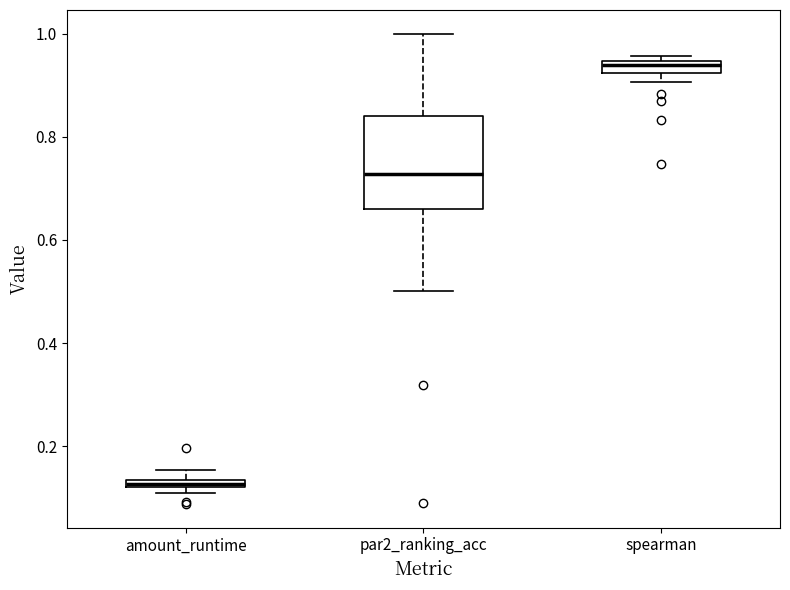

Where is the lower edge of the box for spearman on the y-axis? The values are not printed on the chart, so give them approximately, as read against the axis.

0.92